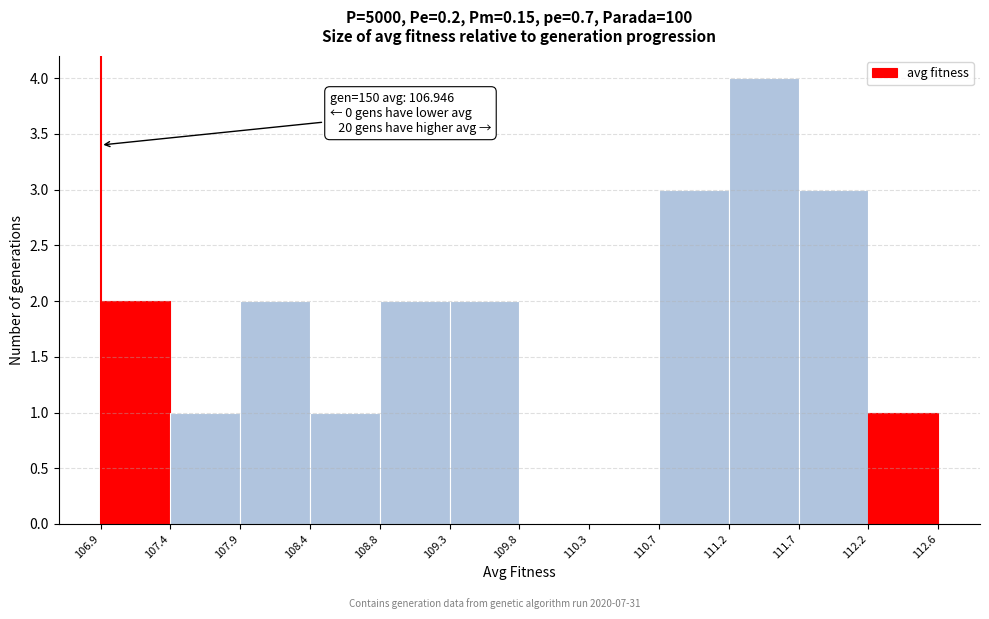

Over which range of the x-axis is the bar tallest?

111.2 to 111.7